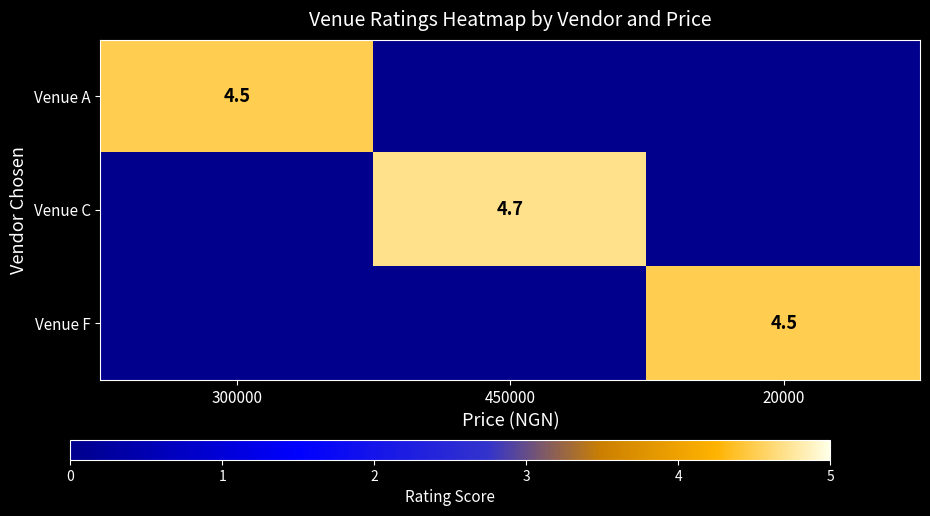

The Venue A series shows 4.5 at 300000. True or false?

True